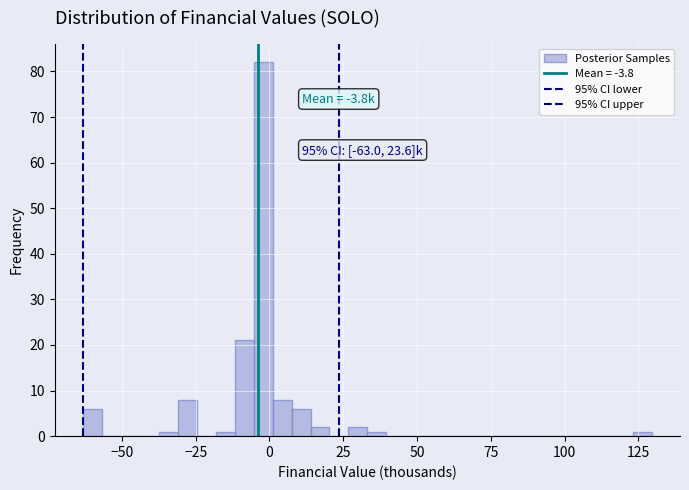

Read against the x-axis, roughly where is the centre of the tallest bar?

0